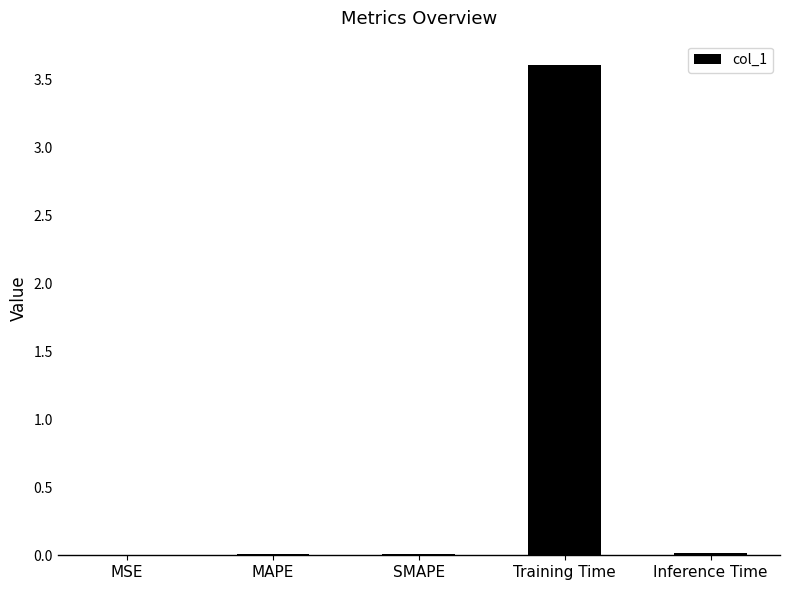

How many categories are shown in the chart?

5